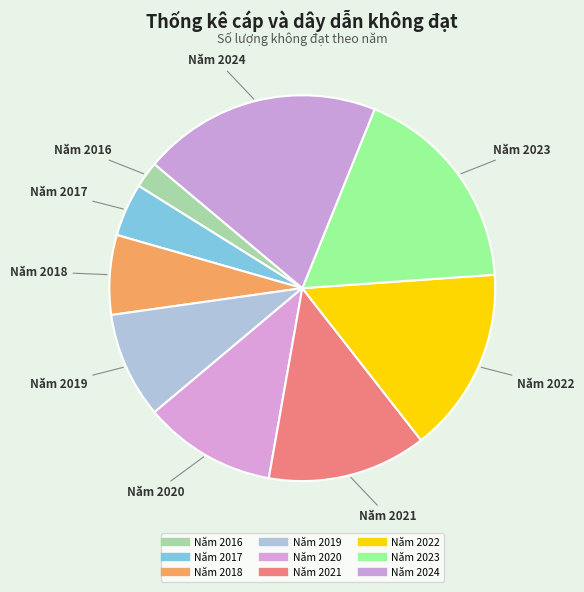

To the nearest percent, what portion does Năm 2024 represent?

20%